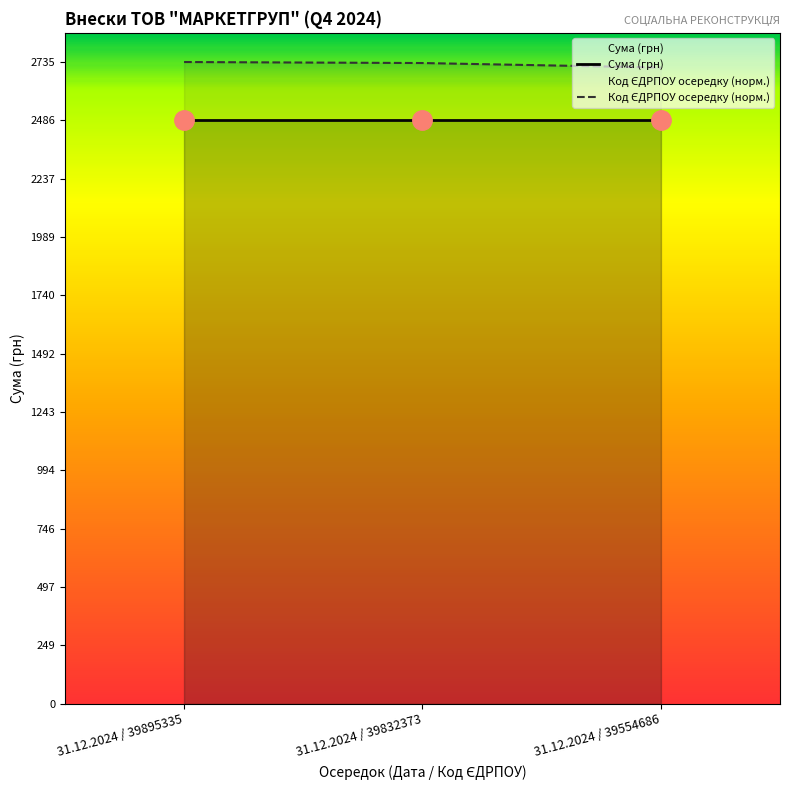

What is the sum of all Сума (грн) values?

7458.1